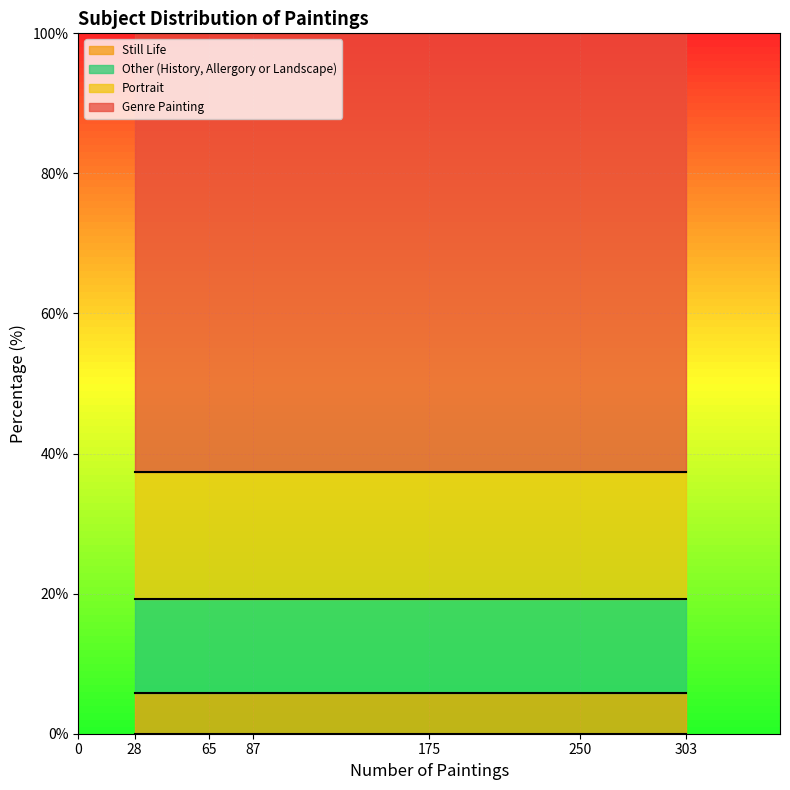

Reading left to right, what are all the values shown in this chart?

62.7	5.8	18.0	13.5